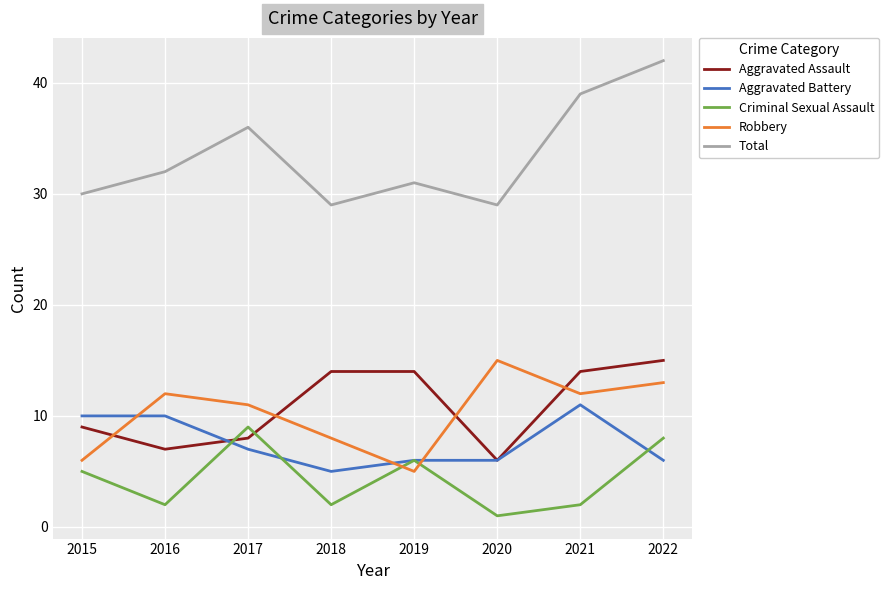

What is the maximum value for Total?

42